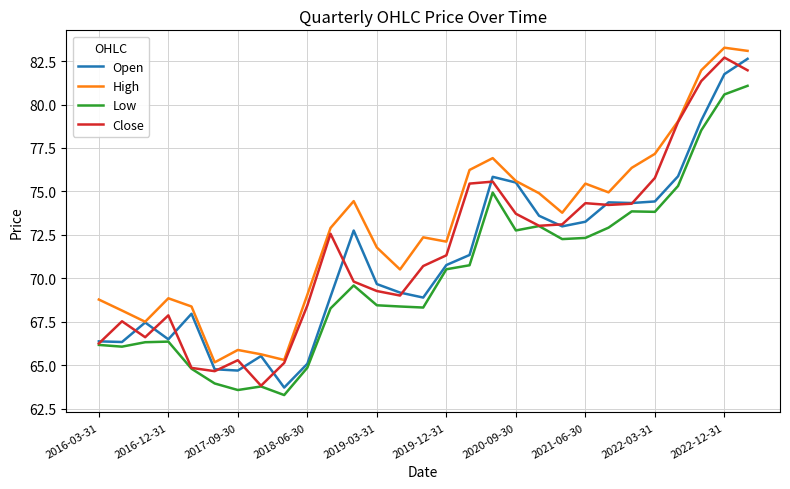

What are all the series names shown in the legend?

Open, High, Low, Close